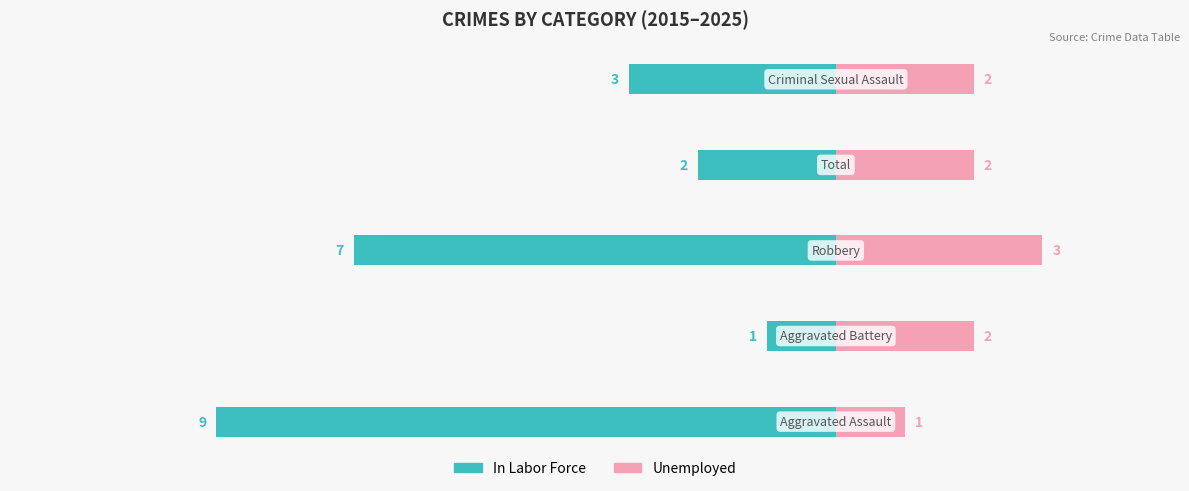

Reading left to right, transcribe all the data shown in this chart.

In Labor Force: -9	-1	-7	-2	-3
Unemployed: 1	2	3	2	2